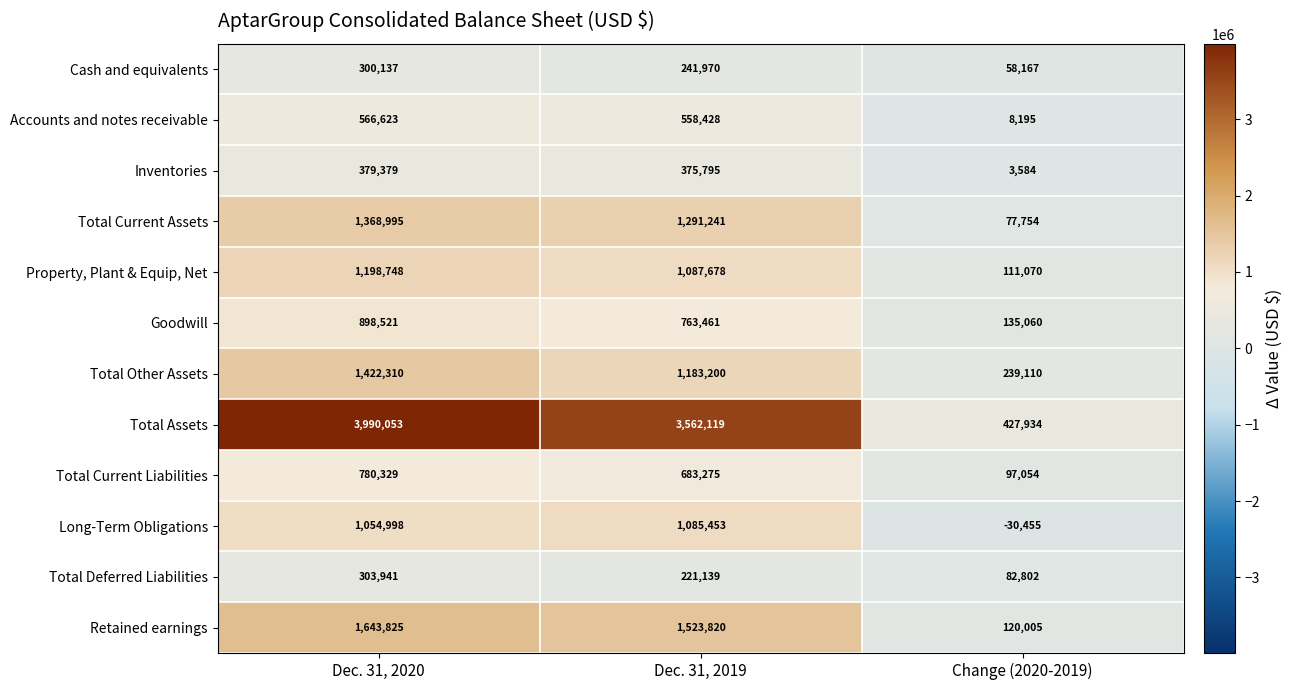

What is the smallest value displayed?

-30455